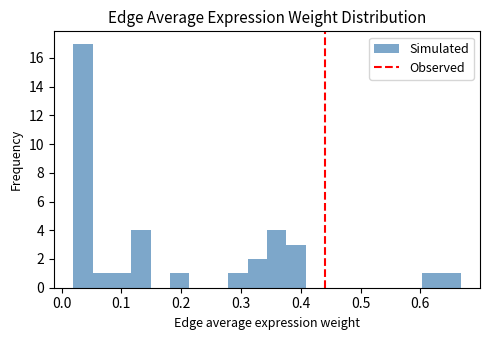

Around what value on the x-axis is the tallest bar? Give the approximate position of its centre, as read against the axis.

0.04